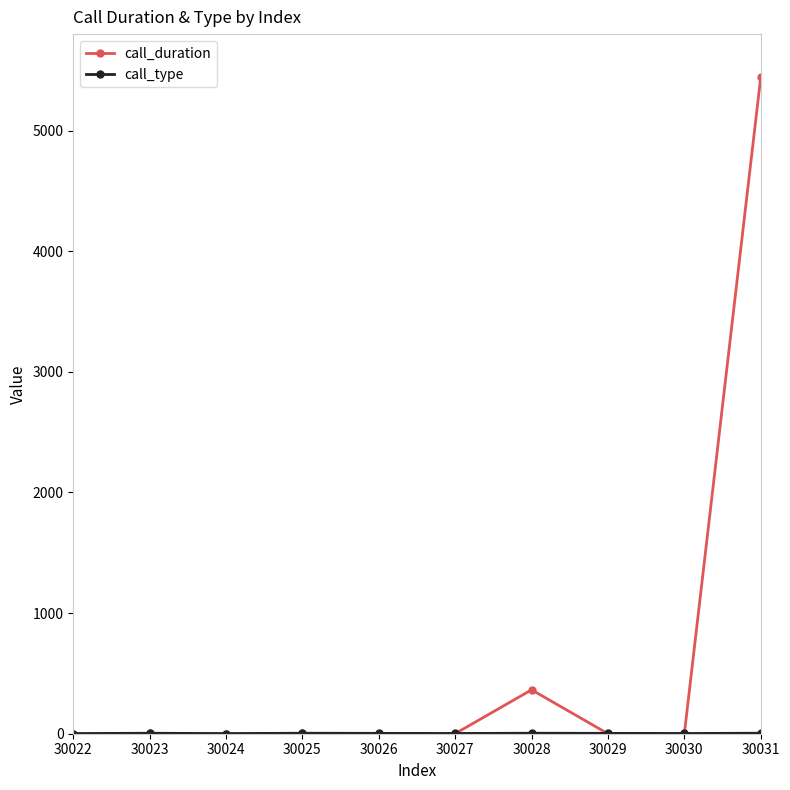

The call_duration series shows -2047 at 30029. True or false?

False